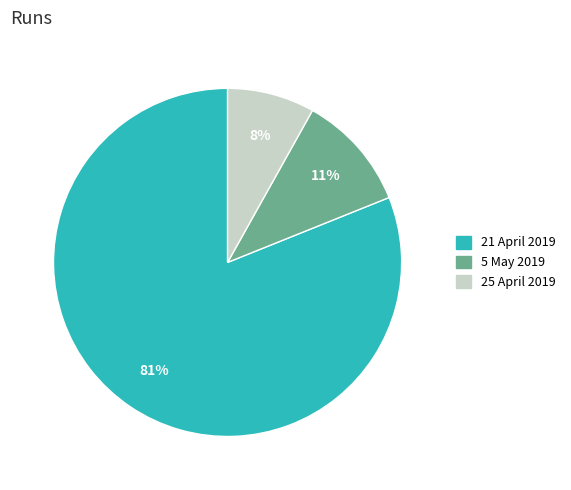

How many segments does this pie chart have?

3